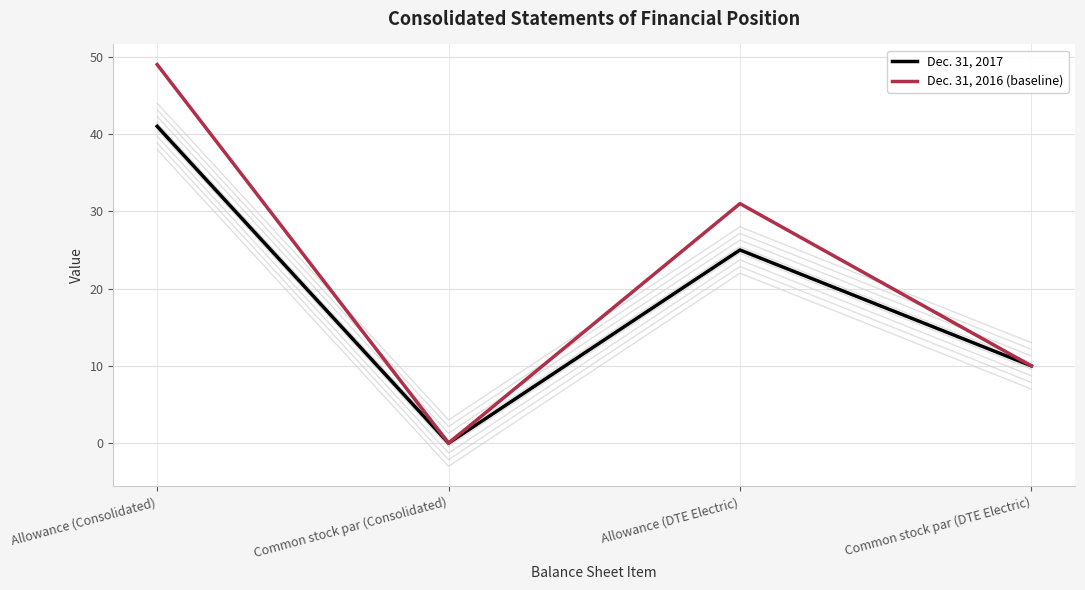

At how many categories does at least one series exceed 7?

3